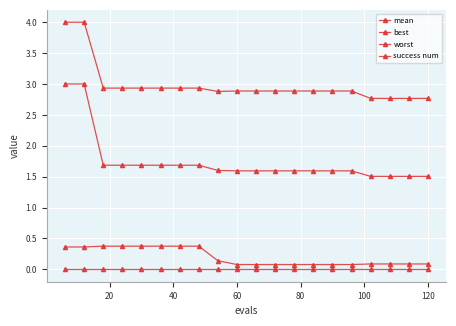

What is the difference between the maximum and minimum values in the mean series?

1.5